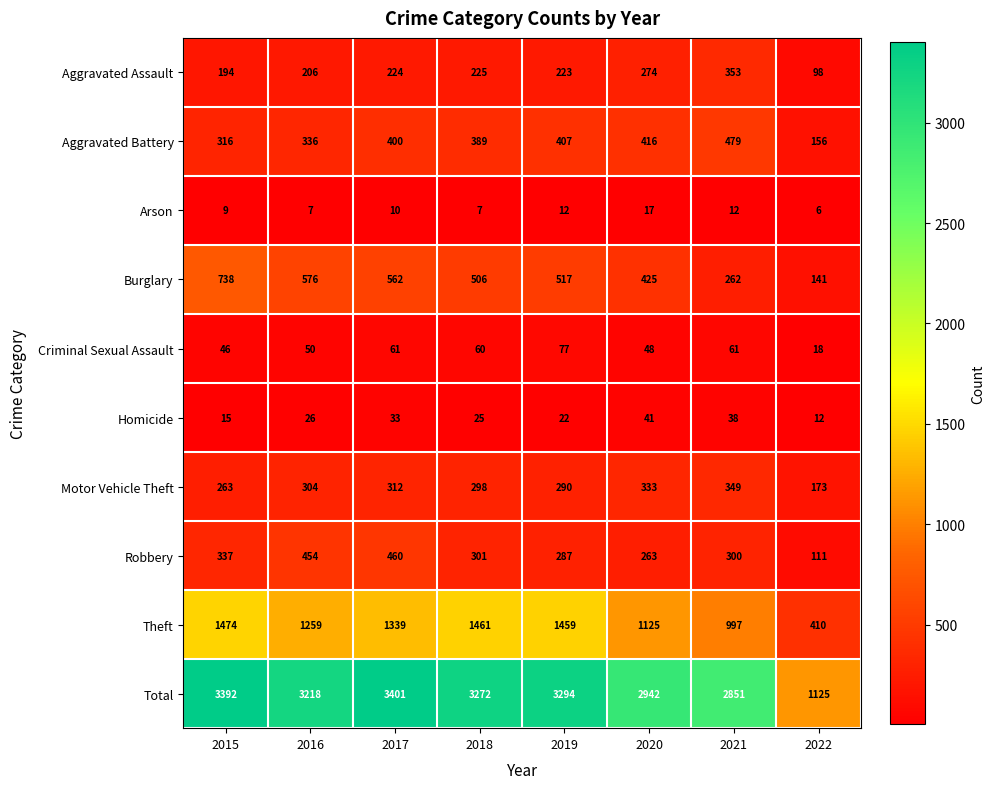

At which category is the sum across all series the highest?

2017